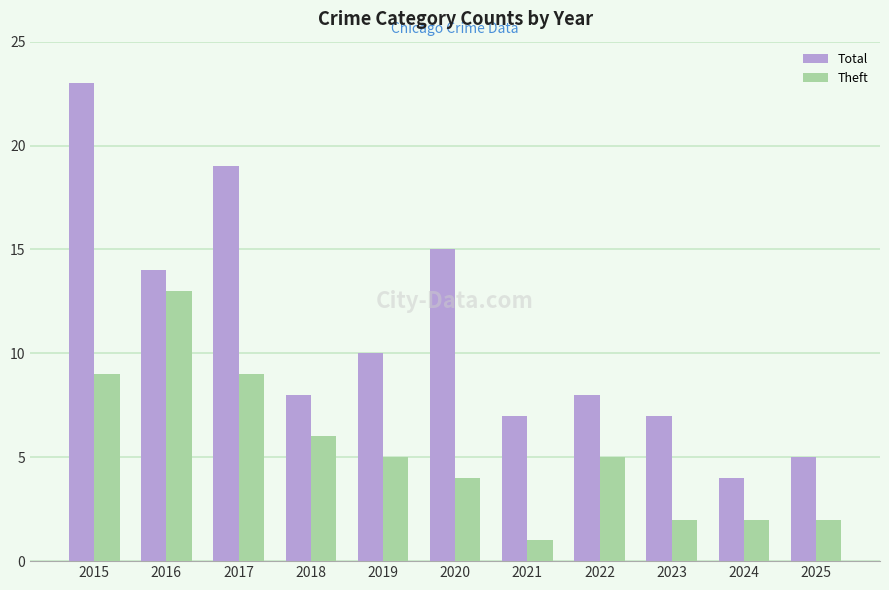

Reading left to right, what are all the values shown in this chart?

Total: 23	14	19	8	10	15	7	8	7	4	5
Theft: 9	13	9	6	5	4	1	5	2	2	2